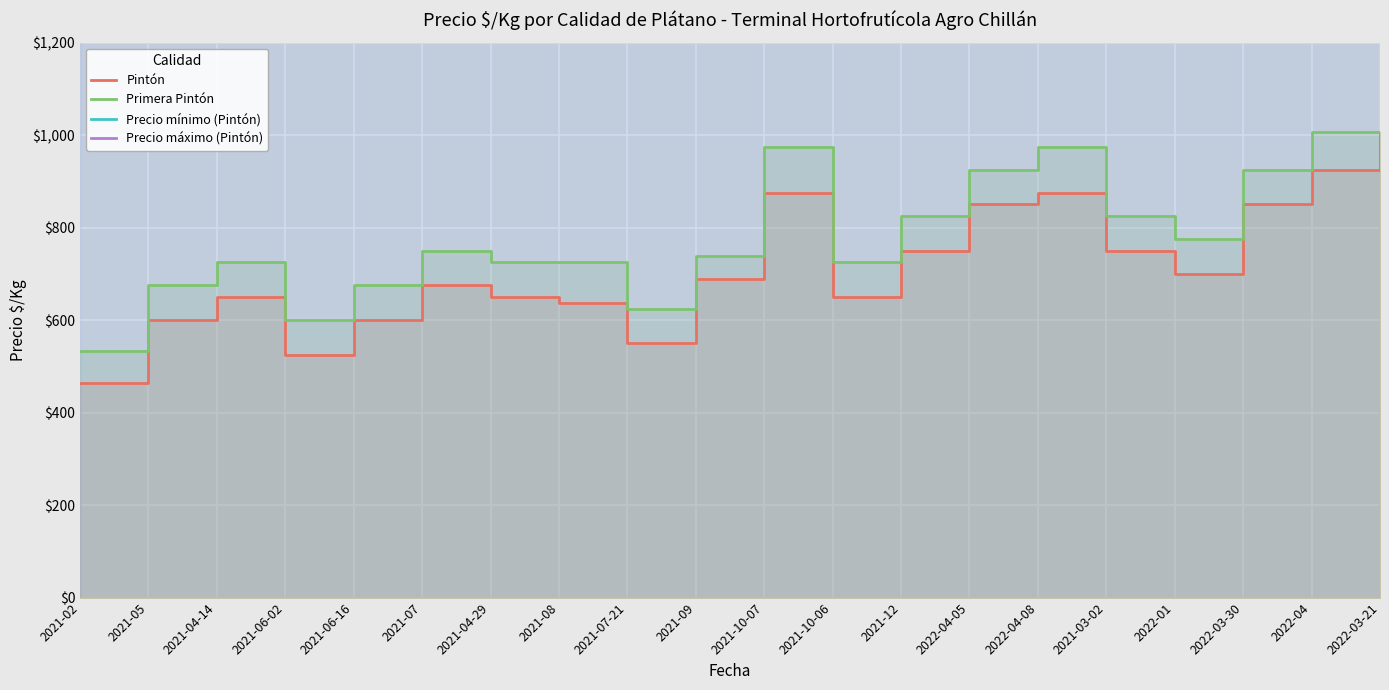

Is the value of Precio máximo (Pintón) at 2021-07 greater than the value of Pintón at 2021-07?

Yes